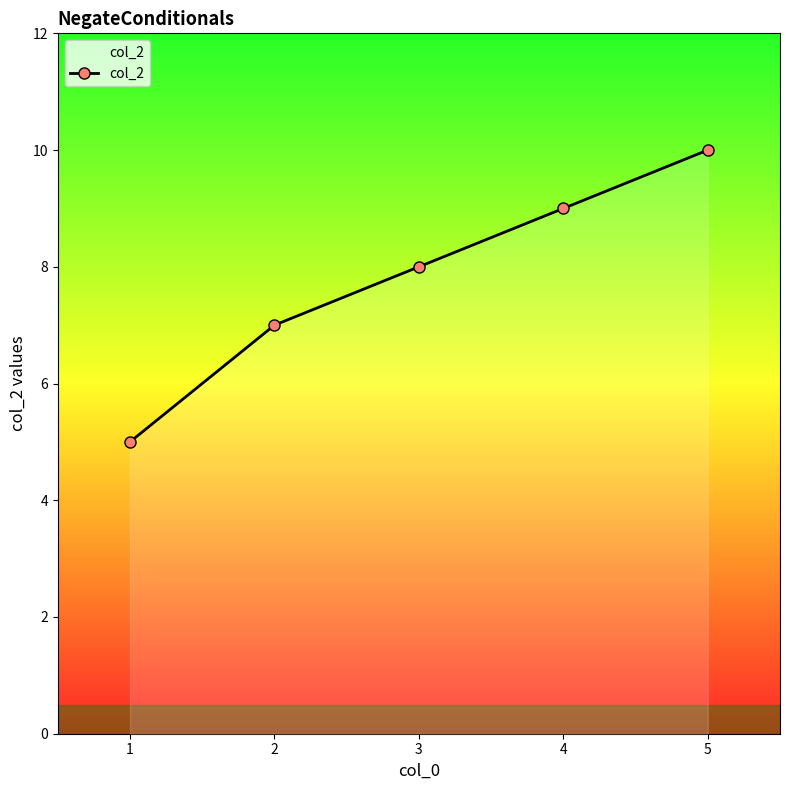

What is the change in value from 2 to 3?

+1